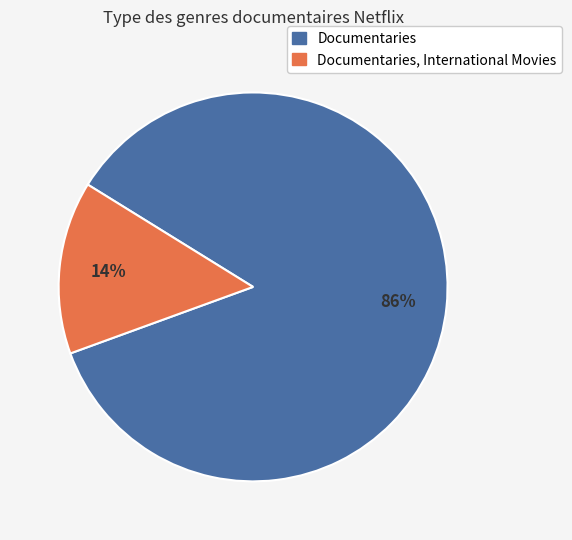

True or false: Documentaries, International Movies accounts for 14% of the total.

True